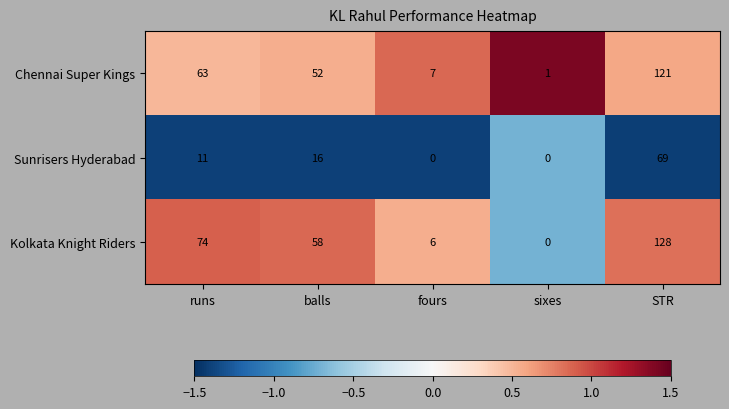

Which series has the largest total across all categories?

Kolkata Knight Riders